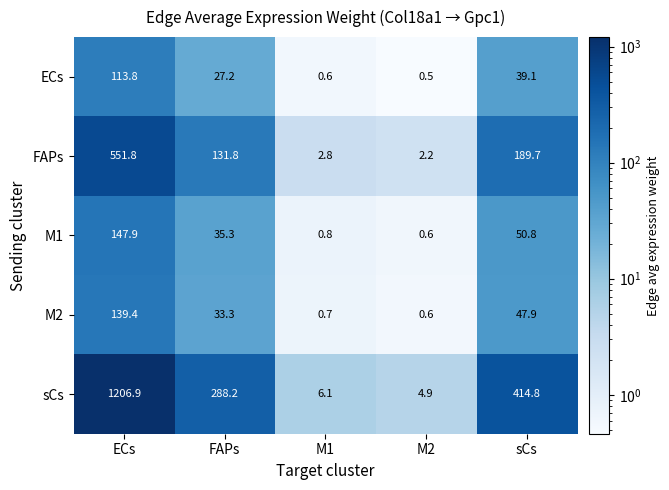

Which series has the widest spread of values?

sCs